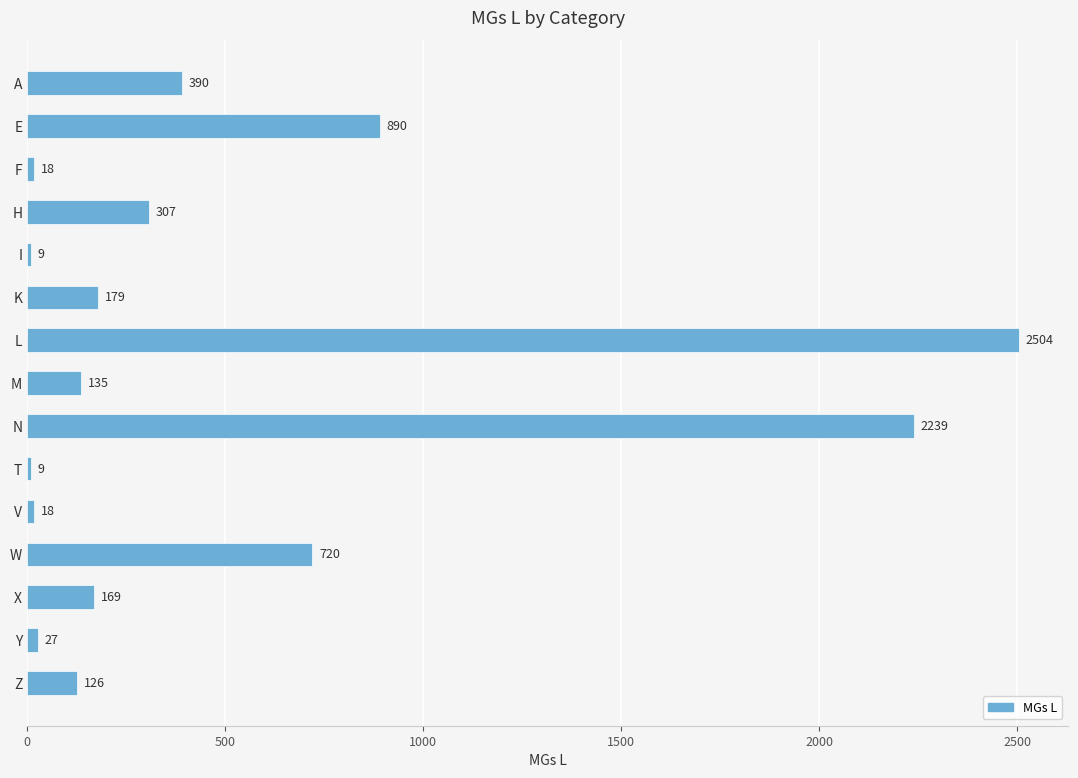

What is the greatest value displayed?

2504